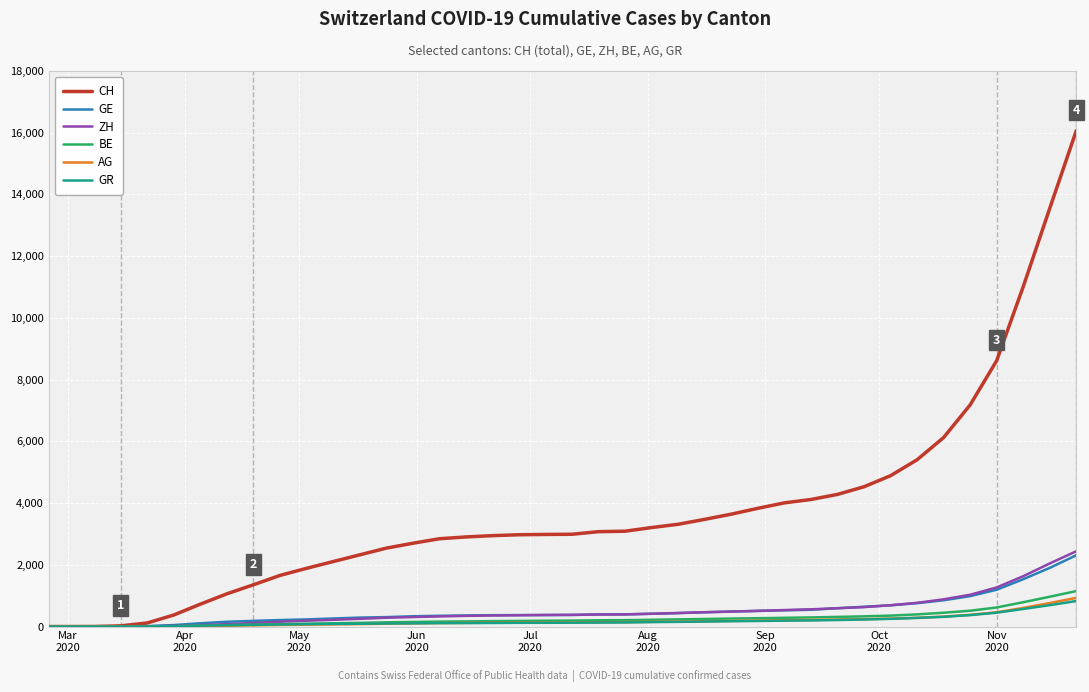

Which series has the largest range (max minus min)?

CH